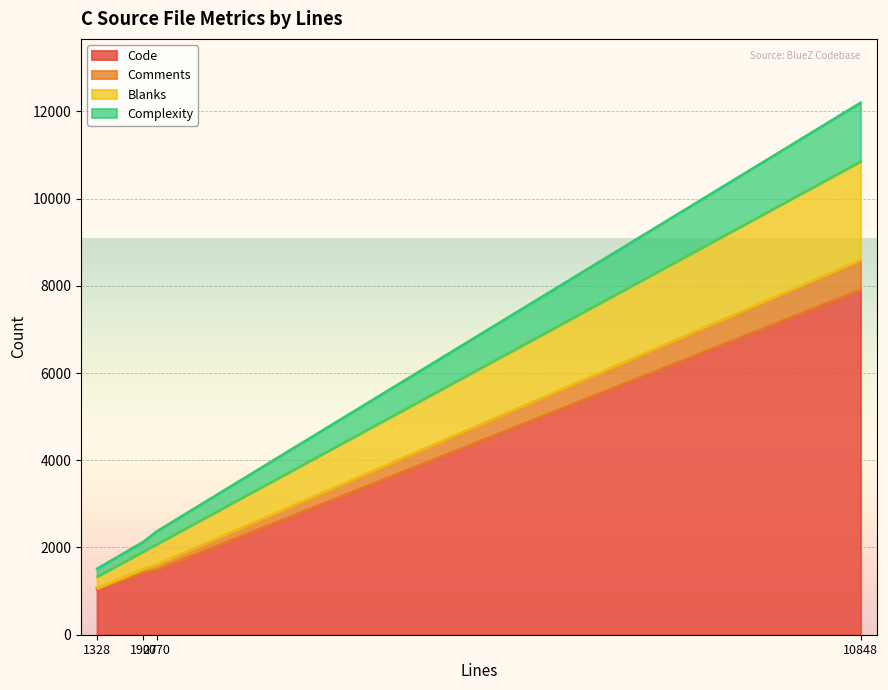

What is the maximum value for Code?

7910